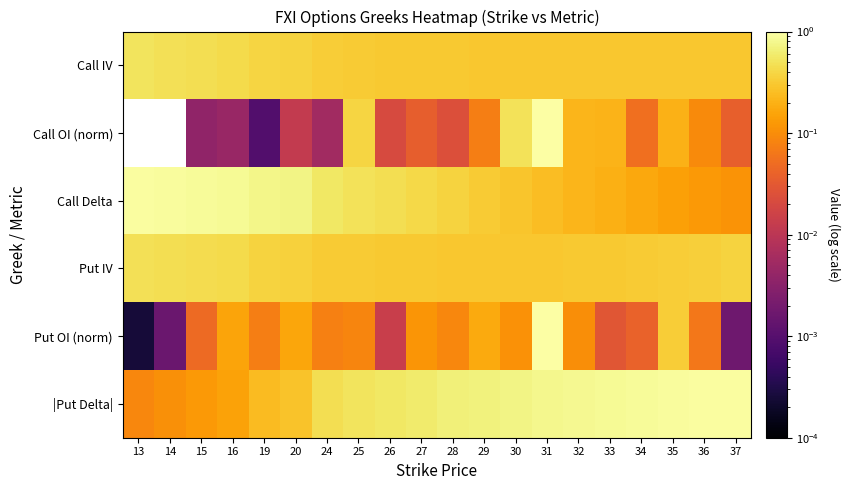

At which category is the sum across all series the highest?

31